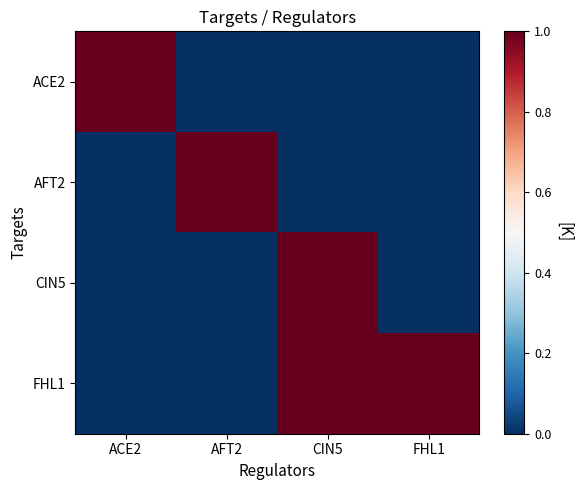

At which category does the chart reach its peak across all series?

ACE2